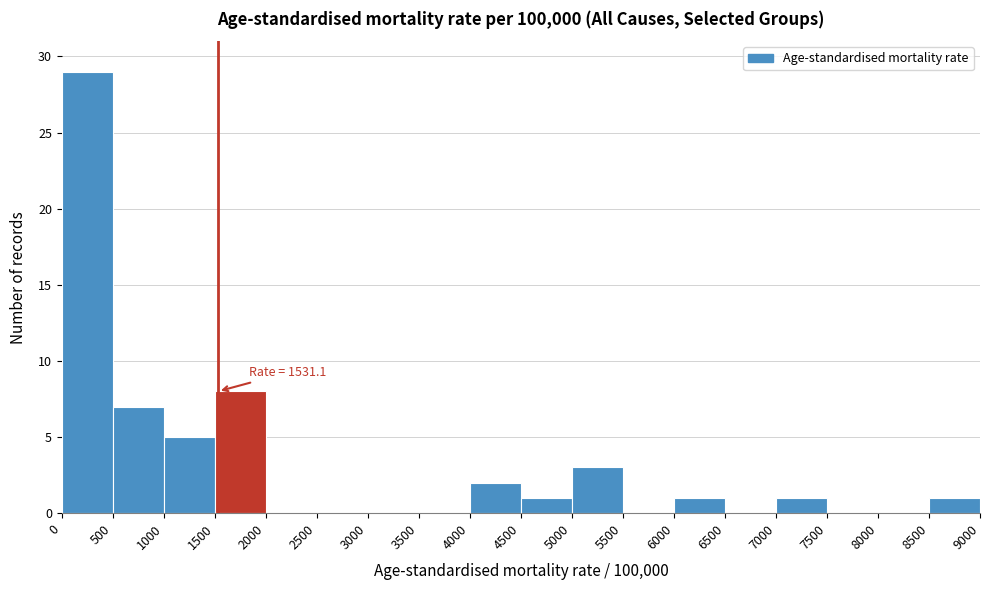

Over which range of the x-axis is the bar tallest?

0 to 500